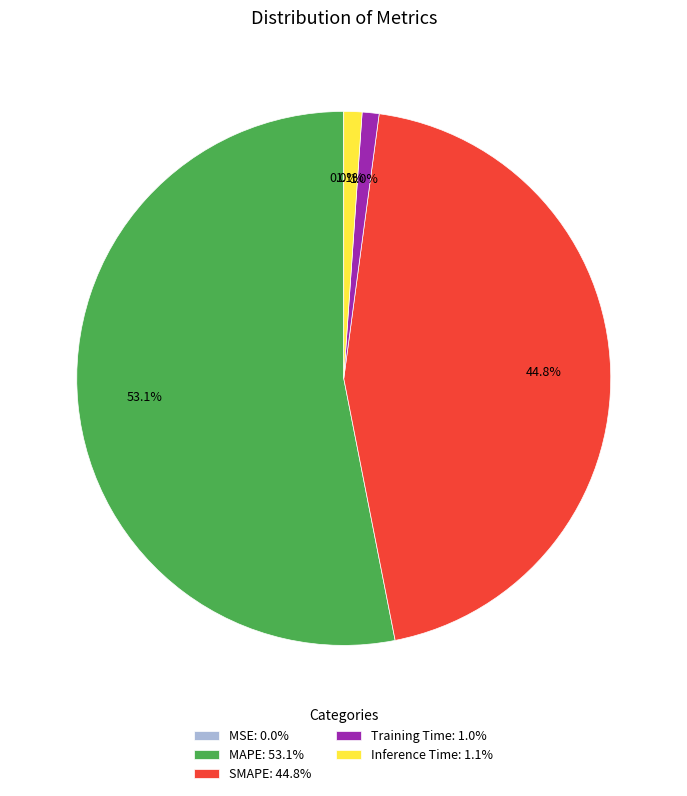

Is MAPE: 53.1% the majority of the pie?

Yes